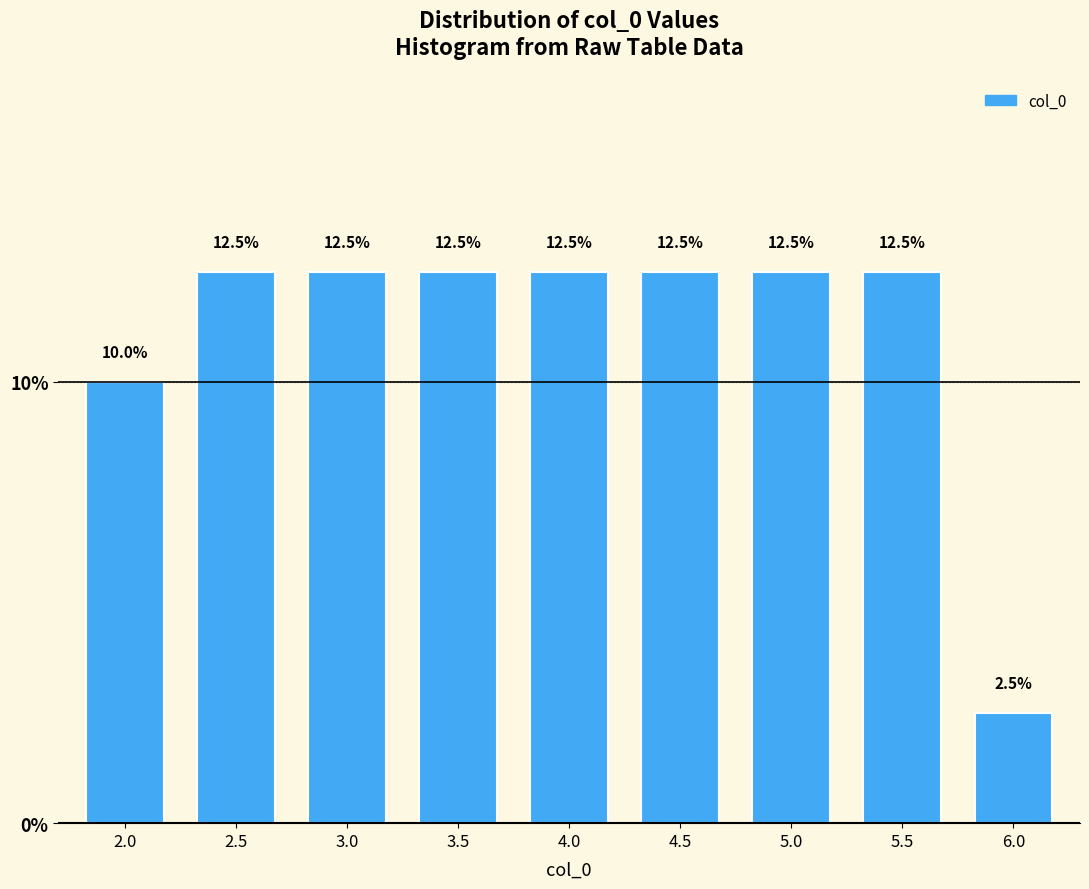

Reading left to right, transcribe all the data shown in this chart.

10.0	12.5	12.5	12.5	12.5	12.5	12.5	12.5	2.5